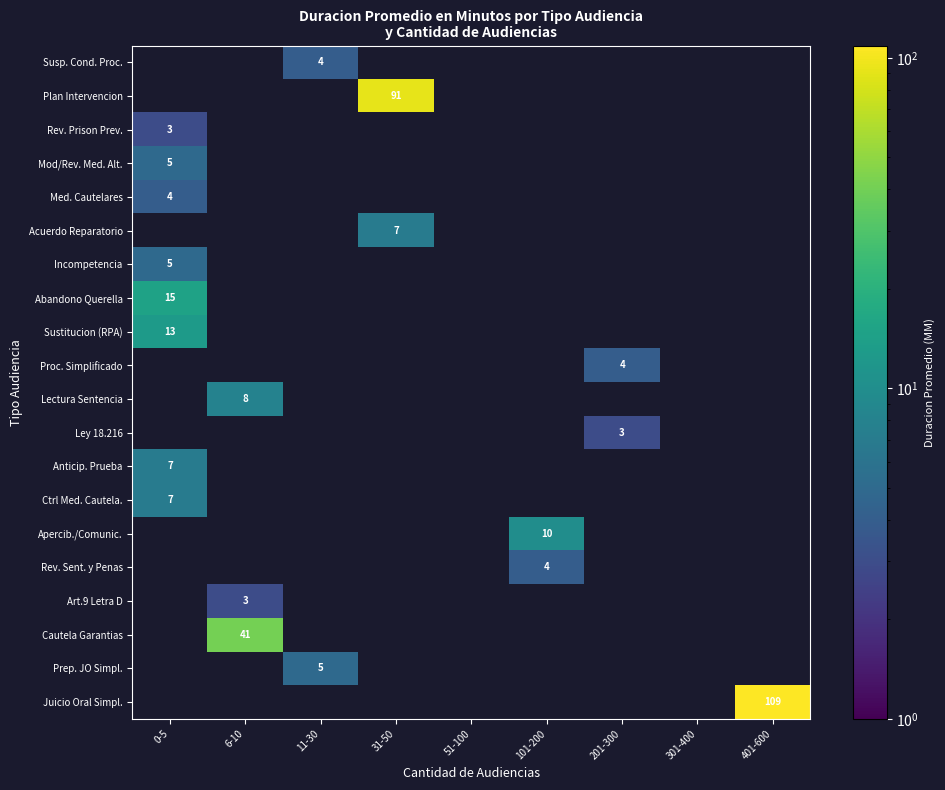

The value of Rev. Prison Prev. at 0-5 is 2. True or false?

False